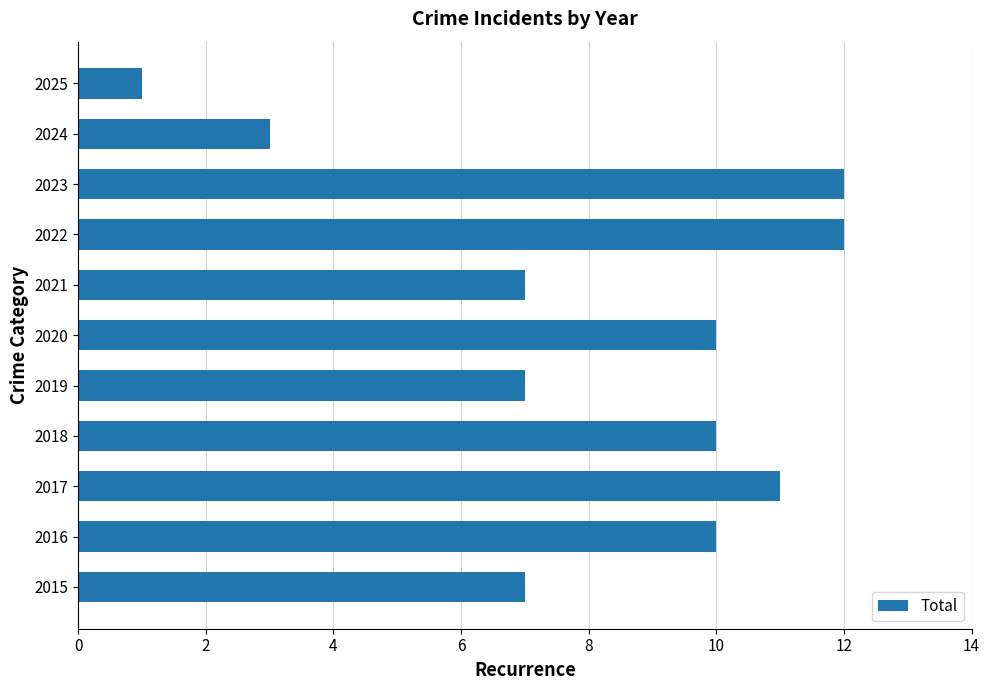

The value at 2020 is 10. True or false?

True